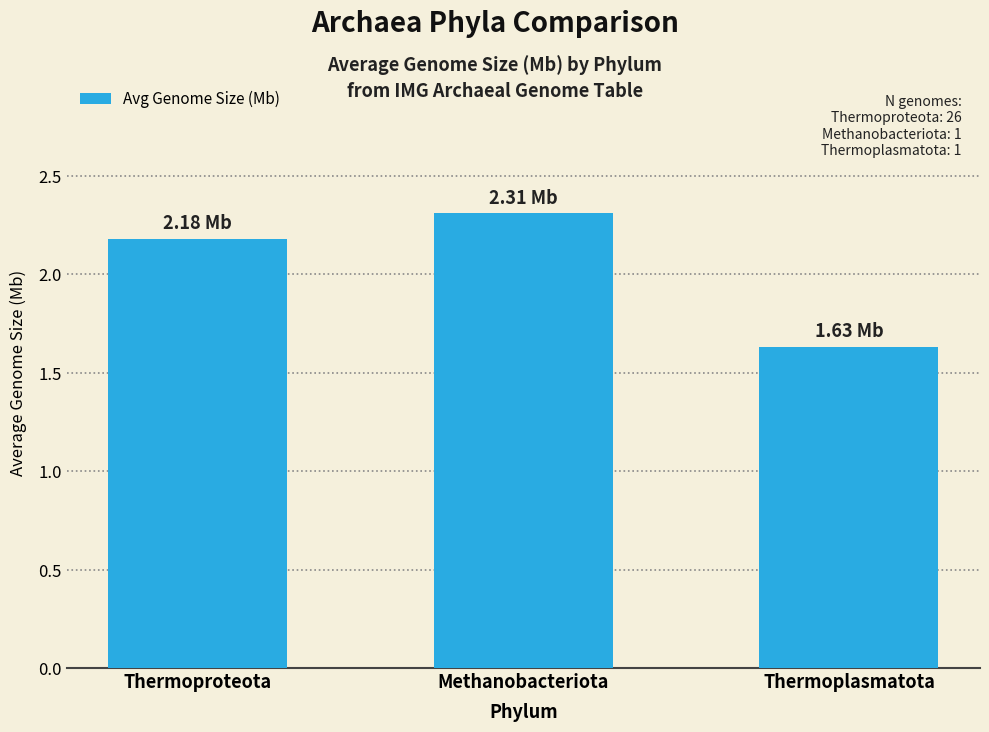

Which category has the highest value across all series?

Methanobacteriota